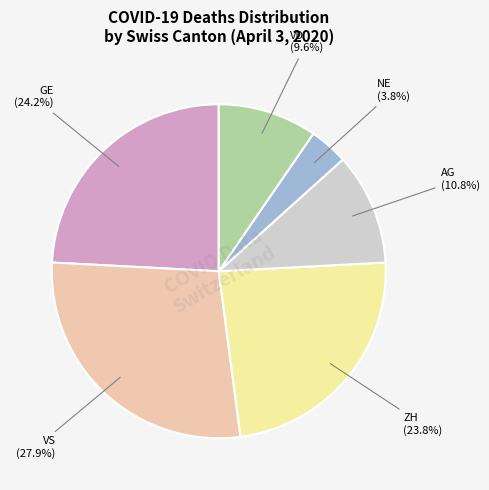

Which slice is the smallest?

NE